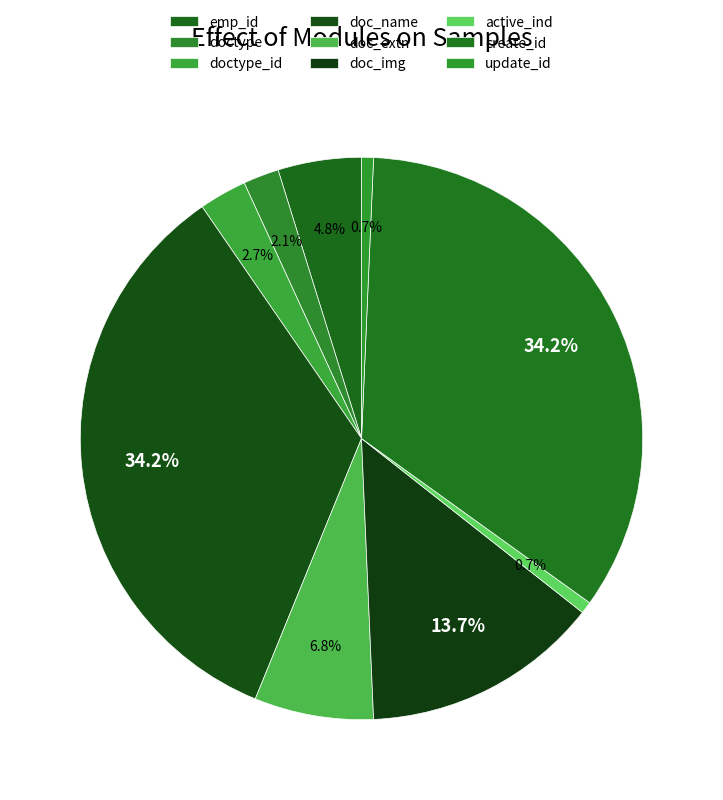

To the nearest percent, what portion does doc_name represent?

34%